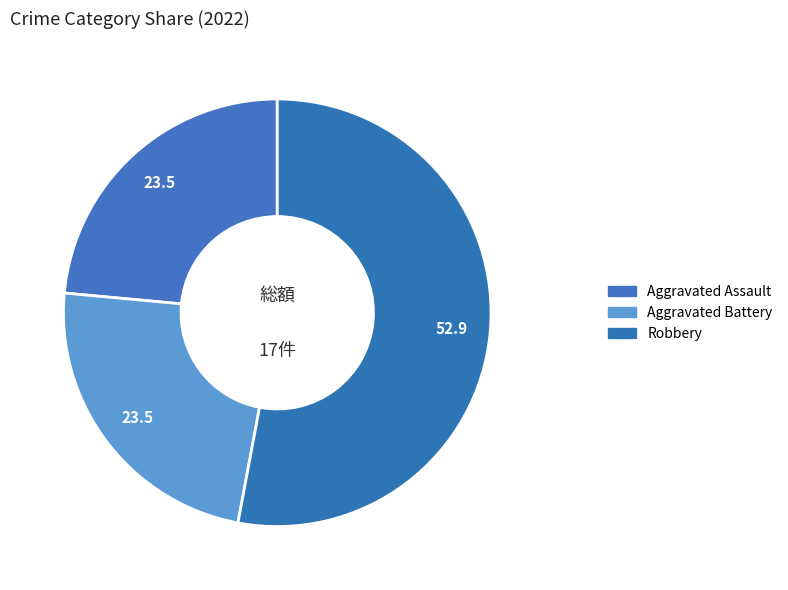

How many slices are in this pie chart?

3